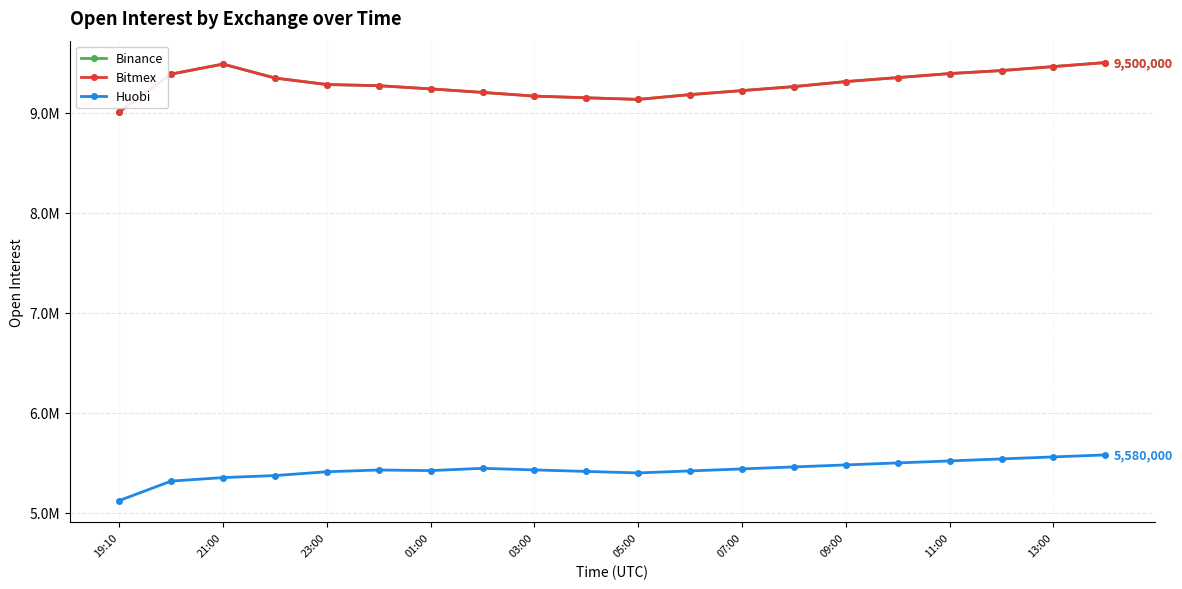

Does the chart have visible grid lines?

Yes